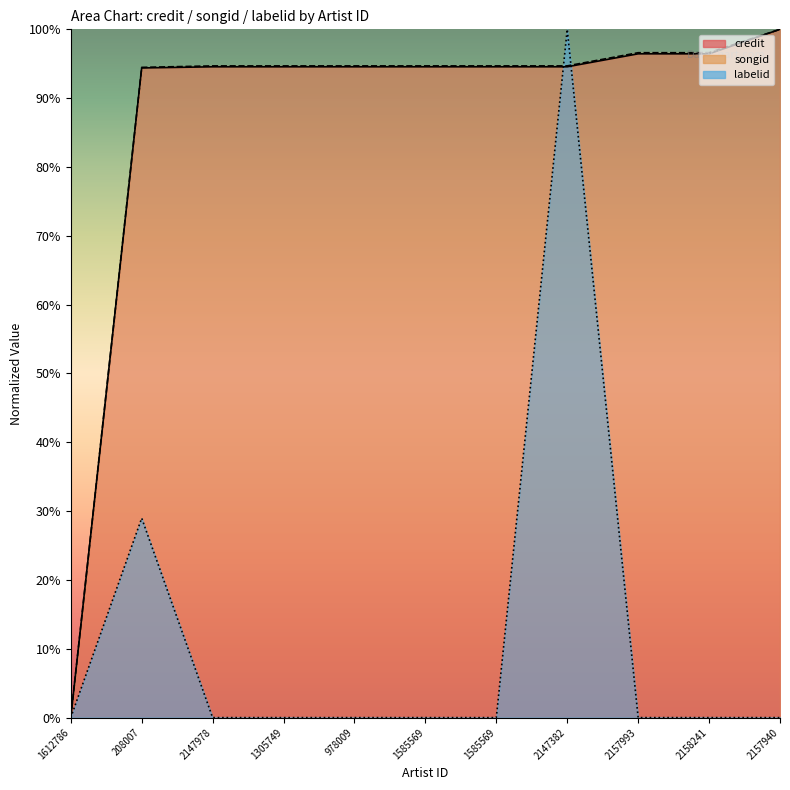

After their last crossing, which series has the higher values: songid or labelid?

songid